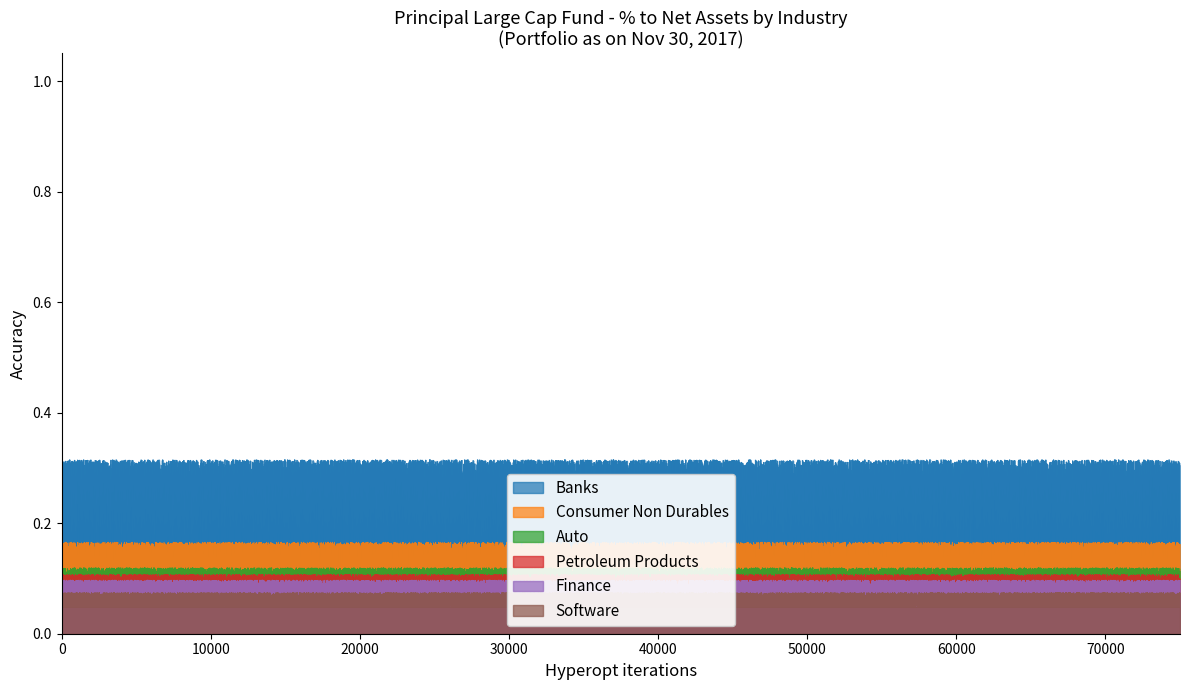

Does the chart display data point markers on the line(s)?

No